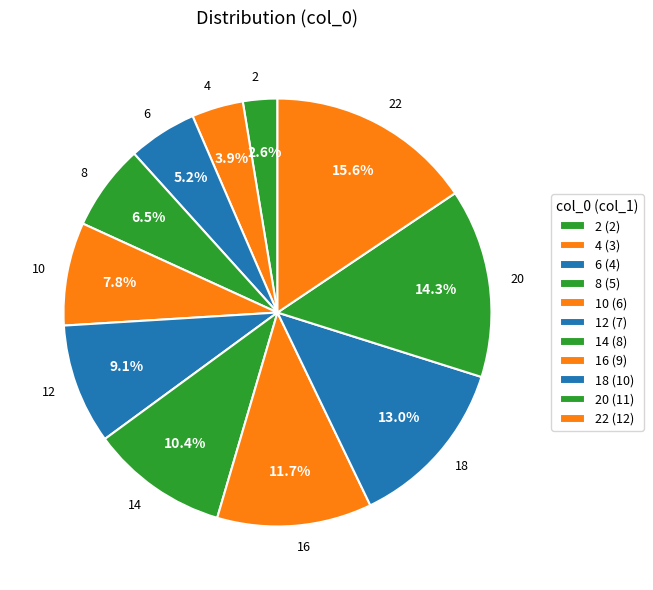

Is 10 the majority of the pie?

No